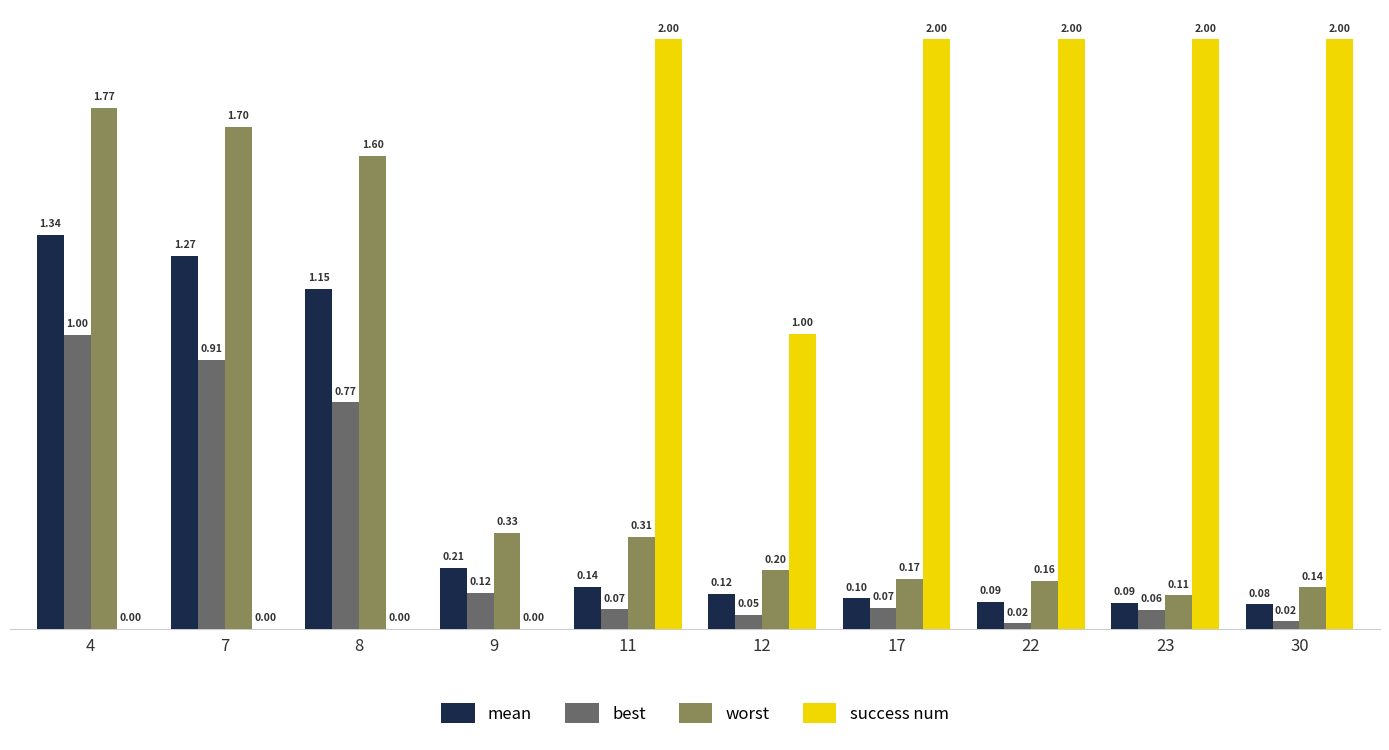

True or false: worst has a value of 1.6 at 8.

True